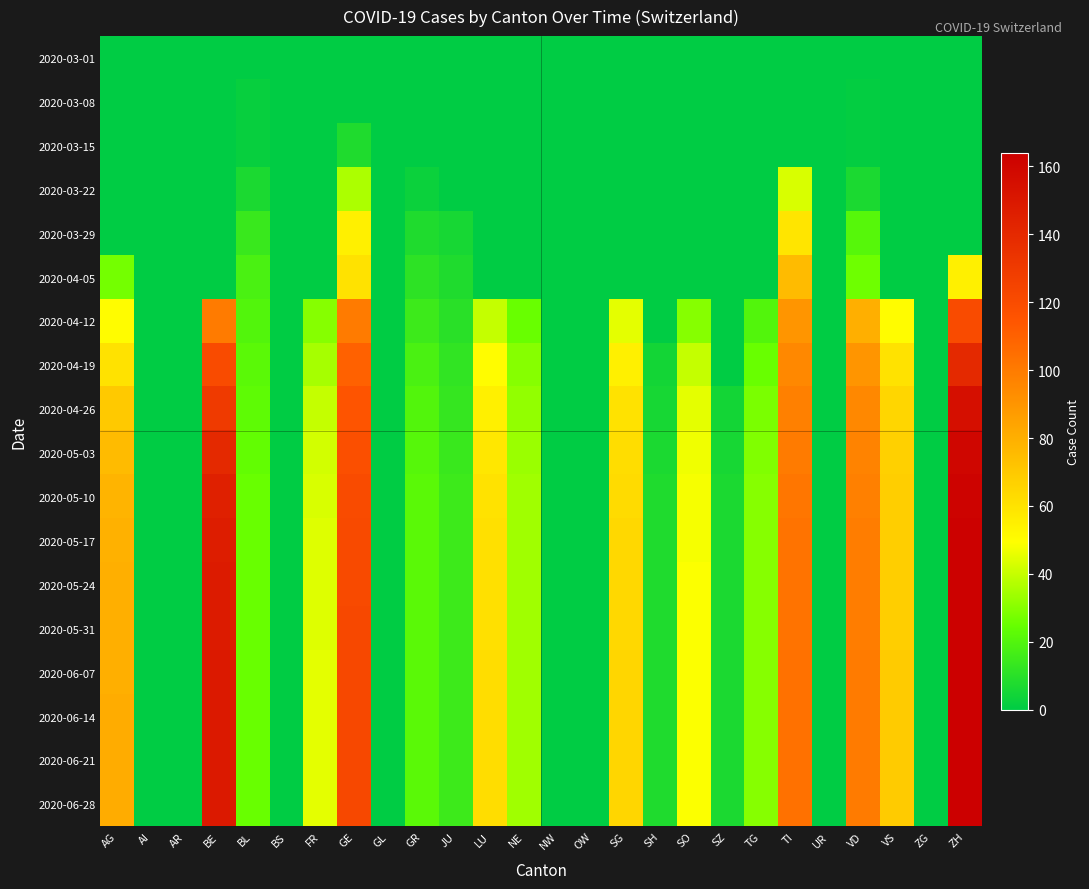

Reading right to left, list all the values displayed in this chart.

2020-03-01: ZH=0	ZG=0	VS=0	VD=0	UR=0	TI=0	TG=0	SZ=0	SO=0	SH=0	SG=0	OW=0	NW=0	NE=0	LU=0	JU=0	GR=0	GL=0	GE=0	FR=0	BS=0	BL=0	BE=0	AR=0	AI=0	AG=0
2020-03-08: ZH=0	ZG=0	VS=0	VD=1	UR=0	TI=0	TG=0	SZ=0	SO=0	SH=0	SG=0	OW=0	NW=0	NE=0	LU=0	JU=0	GR=0	GL=0	GE=0	FR=0	BS=0	BL=2	BE=0	AR=0	AI=0	AG=0
2020-03-15: ZH=0	ZG=0	VS=0	VD=1	UR=0	TI=0	TG=0	SZ=0	SO=0	SH=0	SG=0	OW=0	NW=0	NE=0	LU=0	JU=0	GR=0	GL=0	GE=8	FR=0	BS=0	BL=2	BE=0	AR=0	AI=0	AG=0
2020-03-22: ZH=0	ZG=0	VS=0	VD=7	UR=0	TI=43	TG=0	SZ=0	SO=0	SH=0	SG=0	OW=0	NW=0	NE=0	LU=0	JU=0	GR=3	GL=0	GE=36	FR=0	BS=0	BL=7	BE=0	AR=0	AI=0	AG=0
2020-03-29: ZH=0	ZG=0	VS=0	VD=21	UR=0	TI=59	TG=0	SZ=0	SO=0	SH=0	SG=0	OW=0	NW=0	NE=0	LU=0	JU=6	GR=8	GL=0	GE=55	FR=0	BS=0	BL=14	BE=0	AR=0	AI=0	AG=0
2020-04-05: ZH=55	ZG=0	VS=0	VD=26	UR=0	TI=75	TG=0	SZ=0	SO=0	SH=0	SG=0	OW=0	NW=0	NE=0	LU=0	JU=8	GR=11	GL=0	GE=60	FR=0	BS=0	BL=18	BE=0	AR=0	AI=0	AG=27
2020-04-12: ZH=120	ZG=0	VS=50	VD=80	UR=0	TI=90	TG=20	SZ=0	SO=30	SH=0	SG=45	OW=0	NW=0	NE=25	LU=40	JU=10	GR=15	GL=0	GE=100	FR=30	BS=0	BL=20	BE=100	AR=0	AI=0	AG=50
2020-04-19: ZH=140	ZG=0	VS=60	VD=90	UR=0	TI=95	TG=25	SZ=0	SO=40	SH=5	SG=55	OW=0	NW=0	NE=30	LU=50	JU=12	GR=18	GL=0	GE=110	FR=35	BS=0	BL=22	BE=120	AR=0	AI=0	AG=60
2020-04-26: ZH=155	ZG=0	VS=65	VD=95	UR=0	TI=98	TG=28	SZ=5	SO=45	SH=6	SG=60	OW=0	NW=0	NE=32	LU=55	JU=13	GR=20	GL=0	GE=115	FR=40	BS=0	BL=23	BE=130	AR=0	AI=0	AG=70
2020-05-03: ZH=160	ZG=0	VS=67	VD=97	UR=0	TI=100	TG=29	SZ=6	SO=47	SH=7	SG=62	OW=0	NW=0	NE=33	LU=58	JU=14	GR=21	GL=0	GE=118	FR=42	BS=0	BL=24	BE=140	AR=0	AI=0	AG=75
2020-05-10: ZH=162	ZG=0	VS=68	VD=98	UR=0	TI=102	TG=30	SZ=7	SO=48	SH=8	SG=63	OW=0	NW=0	NE=34	LU=60	JU=15	GR=22	GL=0	GE=120	FR=43	BS=0	BL=25	BE=145	AR=0	AI=0	AG=78
2020-05-17: ZH=163	ZG=0	VS=68	VD=99	UR=0	TI=103	TG=30	SZ=7	SO=48	SH=8	SG=64	OW=0	NW=0	NE=34	LU=61	JU=15	GR=22	GL=0	GE=121	FR=44	BS=0	BL=25	BE=147	AR=0	AI=0	AG=79
2020-05-24: ZH=163	ZG=0	VS=68	VD=99	UR=0	TI=103	TG=30	SZ=7	SO=49	SH=8	SG=64	OW=0	NW=0	NE=34	LU=61	JU=15	GR=22	GL=0	GE=121	FR=44	BS=0	BL=25	BE=148	AR=0	AI=0	AG=80
2020-05-31: ZH=163	ZG=0	VS=68	VD=99	UR=0	TI=103	TG=30	SZ=7	SO=49	SH=8	SG=64	OW=0	NW=0	NE=34	LU=61	JU=15	GR=22	GL=0	GE=122	FR=44	BS=0	BL=25	BE=148	AR=0	AI=0	AG=80
2020-06-07: ZH=164	ZG=0	VS=69	VD=100	UR=0	TI=104	TG=30	SZ=7	SO=49	SH=8	SG=65	OW=0	NW=0	NE=34	LU=62	JU=15	GR=22	GL=0	GE=122	FR=45	BS=0	BL=25	BE=149	AR=0	AI=0	AG=80
2020-06-14: ZH=164	ZG=0	VS=69	VD=100	UR=0	TI=104	TG=30	SZ=7	SO=49	SH=8	SG=65	OW=0	NW=0	NE=34	LU=62	JU=15	GR=22	GL=0	GE=122	FR=45	BS=0	BL=25	BE=149	AR=0	AI=0	AG=81
2020-06-21: ZH=164	ZG=0	VS=69	VD=100	UR=0	TI=104	TG=30	SZ=7	SO=49	SH=8	SG=65	OW=0	NW=0	NE=34	LU=62	JU=15	GR=22	GL=0	GE=122	FR=45	BS=0	BL=25	BE=149	AR=0	AI=0	AG=81
2020-06-28: ZH=164	ZG=0	VS=69	VD=100	UR=0	TI=104	TG=30	SZ=7	SO=49	SH=8	SG=65	OW=0	NW=0	NE=34	LU=62	JU=15	GR=22	GL=0	GE=122	FR=45	BS=0	BL=25	BE=149	AR=0	AI=0	AG=81